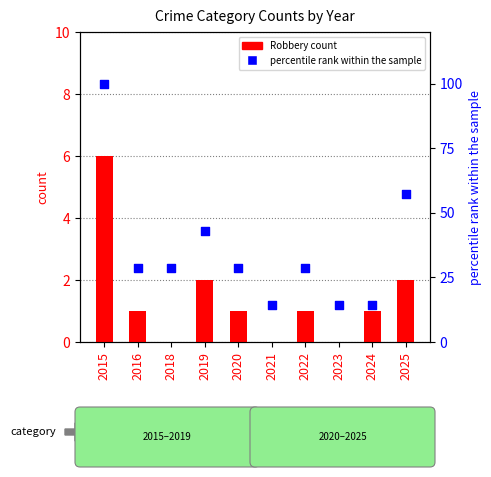

Is the value of percentile rank within the sample at 2022 greater than the value of Robbery (count) at 2021?

Yes